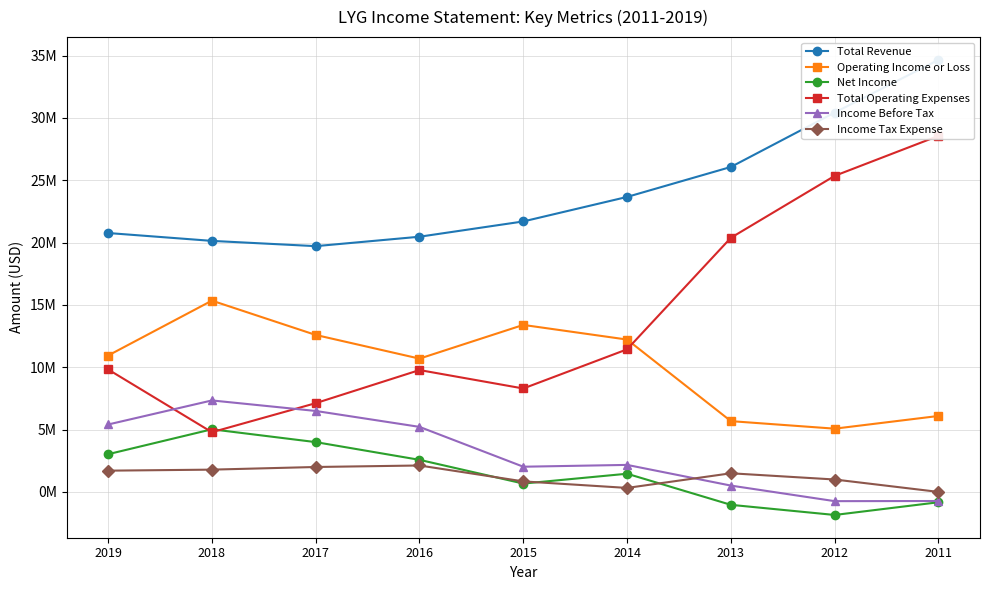

Reading right to left, extract all data points from this chart.

Total Revenue: 2011=34652600	2012=30426300	2013=26064400	2014=23660300	2015=21694600	2016=20469200	2017=19713000	2018=20135400	2019=20766000
Operating Income or Loss: 2011=6095400	2012=5075600	2013=5680100	2014=12221200	2015=13396100	2016=10692800	2017=12591900	2018=15344500	2019=10941500
Net Income: 2011=-825600	2012=-1844800	2013=-1032100	2014=1461900	2015=672500	2016=2576500	2017=3997800	2018=5026200	2019=3028500
Total Operating Expenses: 2011=28557200	2012=25350700	2013=20384200	2014=11439100	2015=8298500	2016=9776400	2017=7121100	2018=4790900	2019=9824500
Income Before Tax: 2011=-725600	2012=-736900	2013=511100	2014=2170100	2015=2024800	2016=5219500	2017=6496700	2018=7340300	2019=5410400
Income Tax Expense: 2011=4000	2012=999300	2013=1498900	2014=323900	2015=847300	2016=2123300	2017=2002600	2018=1790700	2019=1708200